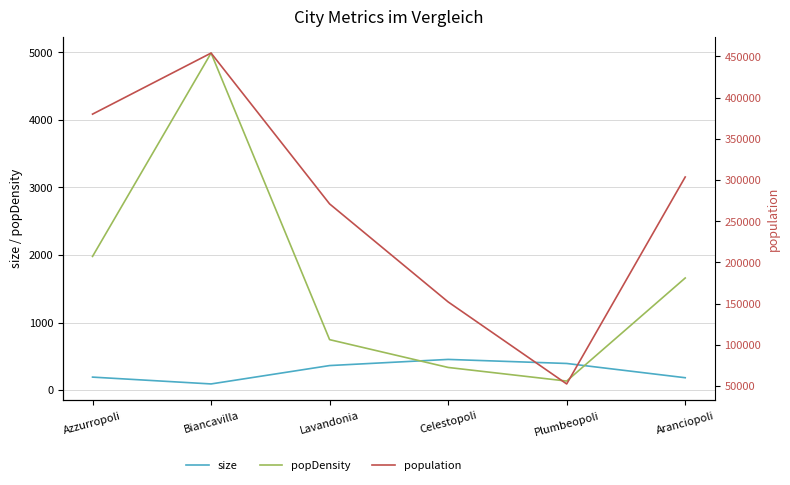

Reading left to right, extract all data points from this chart.

size: 192.0	91.0	363.0	454.0	394.0	183.0
popDensity: 1978.7	4988.9	746.6	335.0	133.6	1659.3
population: 379909.0	453991.0	271008.0	152110.0	52620.0	303659.0